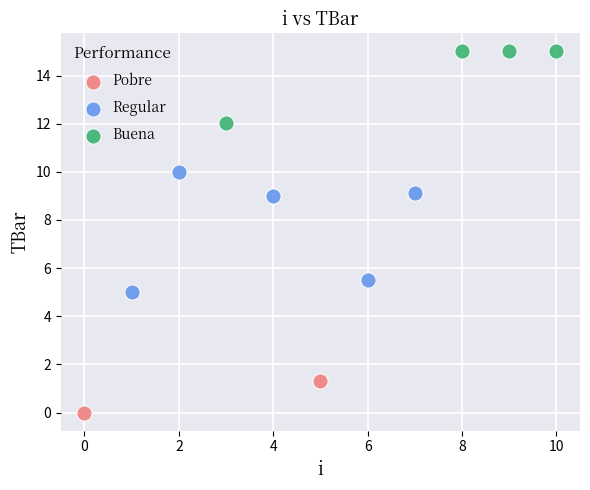

Which series contains the highest Y value?

Buena